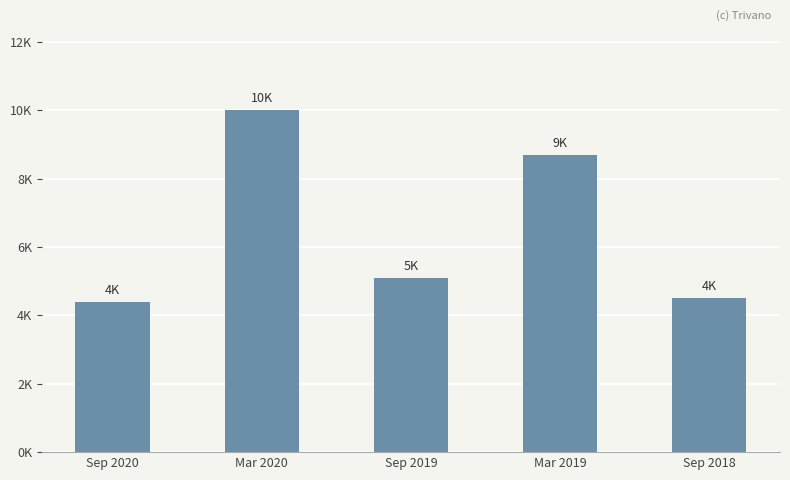

Are the bars horizontal?

No